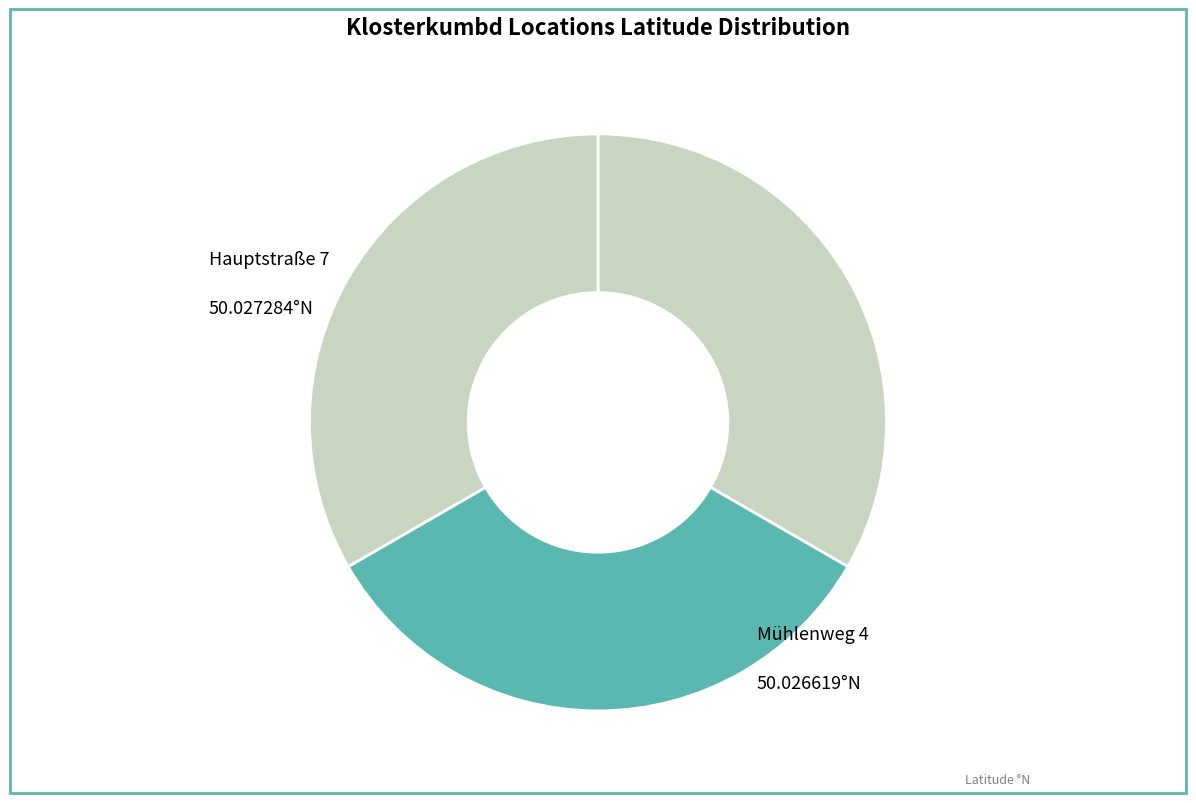

How many slices are in this pie chart?

3